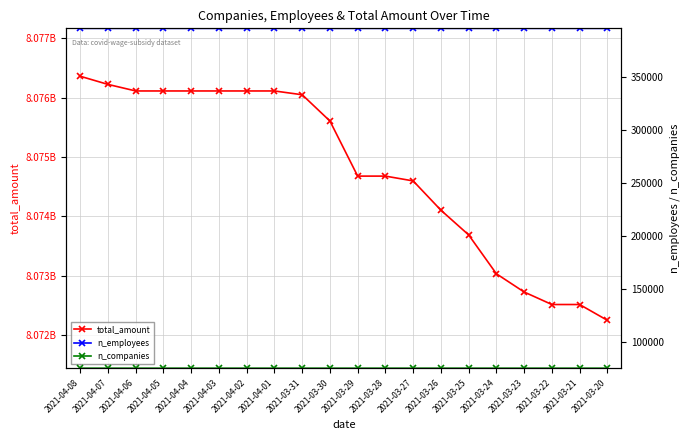

True or false: n_companies and n_employees cross at least once.

False